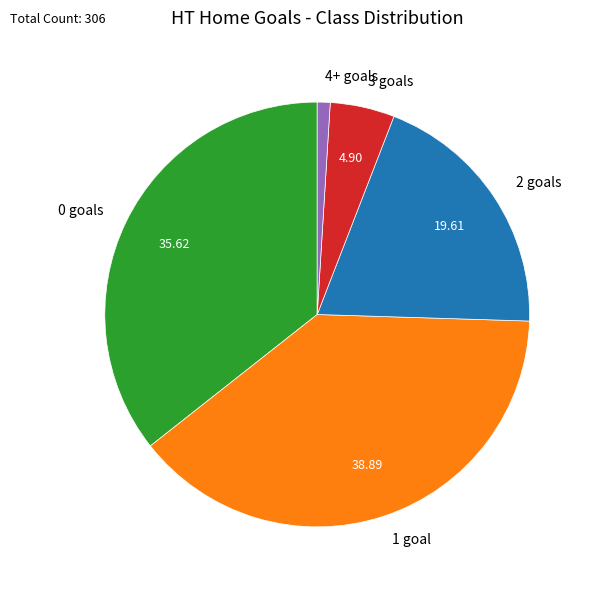

Does any single category account for the majority?

No